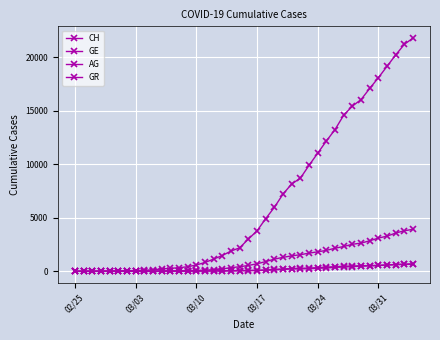

True or false: GR has more than 2 interior local peaks.

False